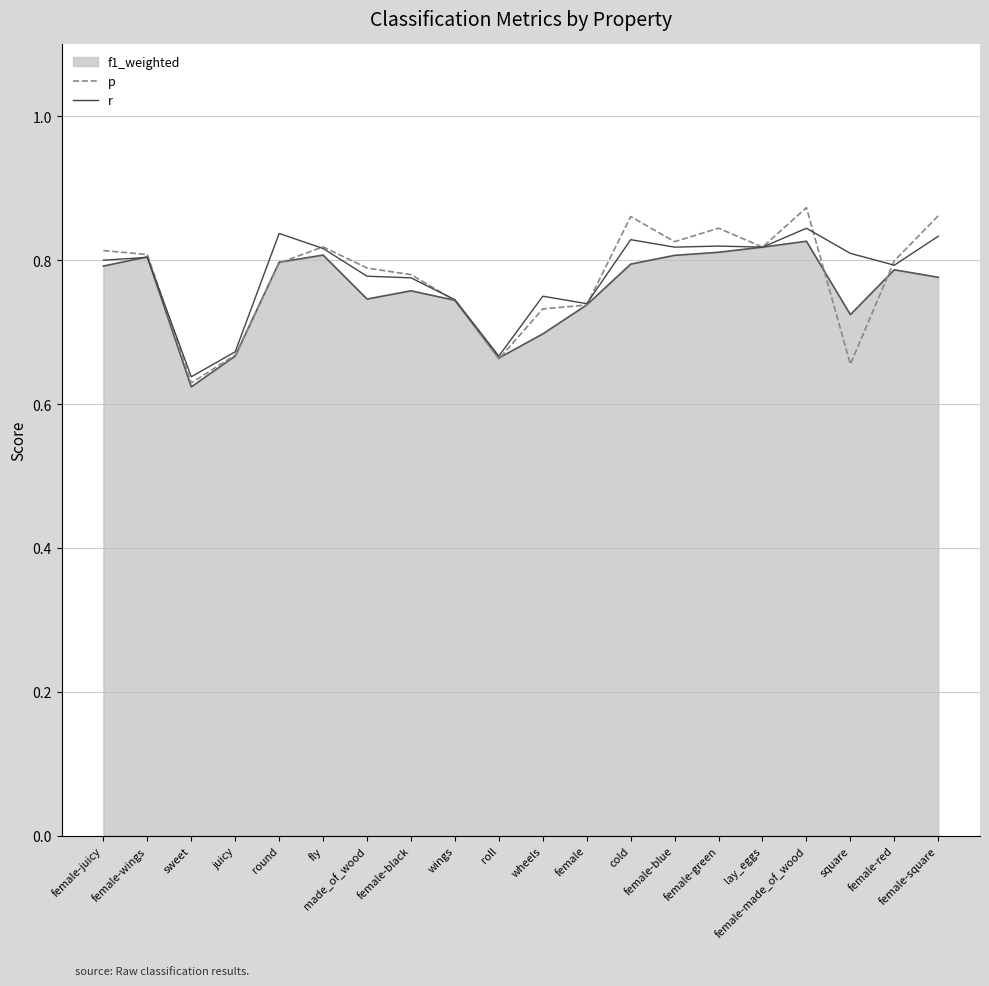

The p series shows 0.7 at female. True or false?

True